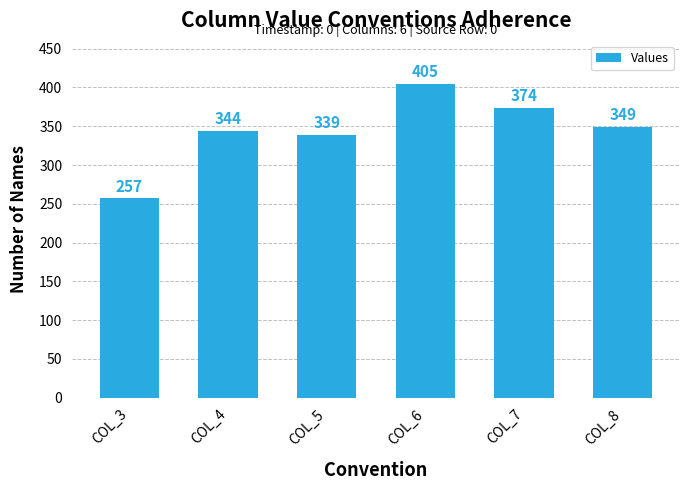

What is the maximum value shown in the chart?

405